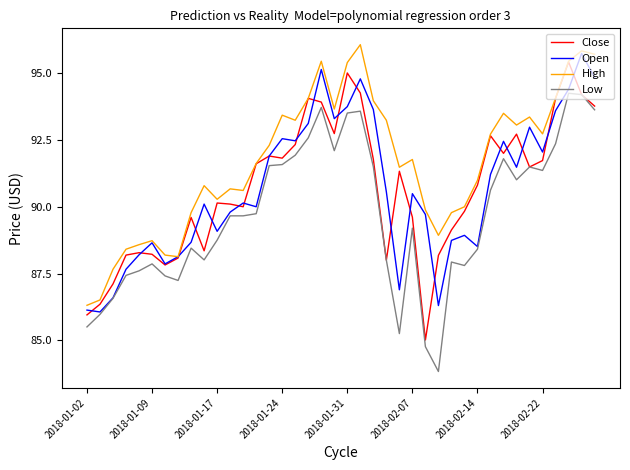

True or false: Low and High cross at least once.

False